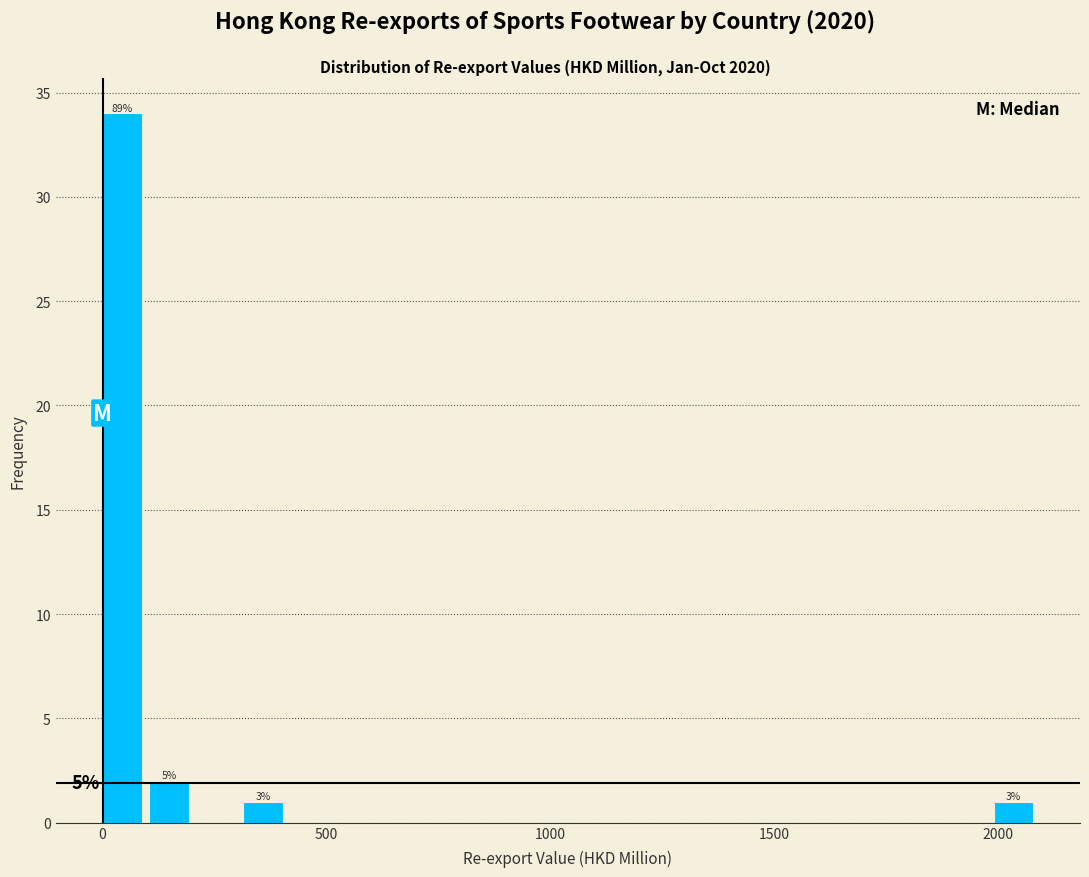

Read against the x-axis, roughly where is the centre of the tallest bar?

50